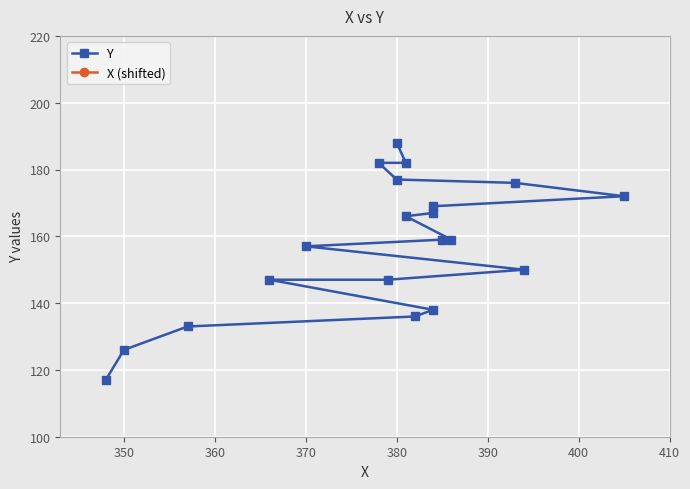

At which label is X (shifted) closest to 276?

17